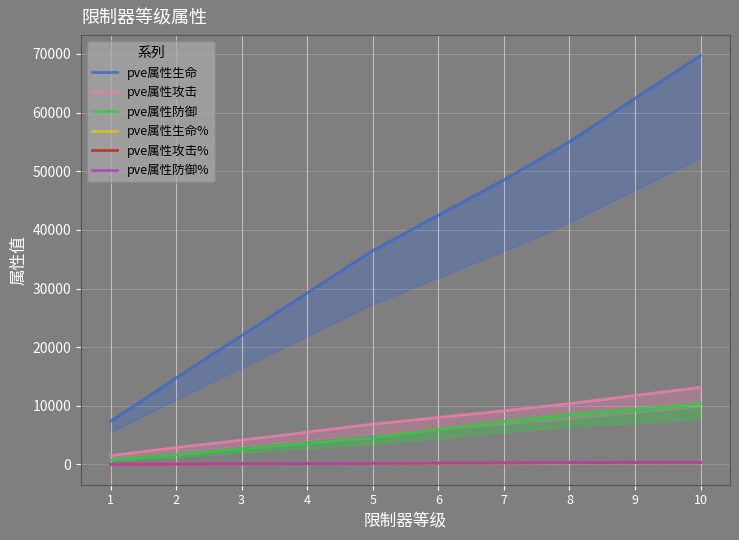

True or false: pve属性生命 and pve属性防御 cross at least once.

False